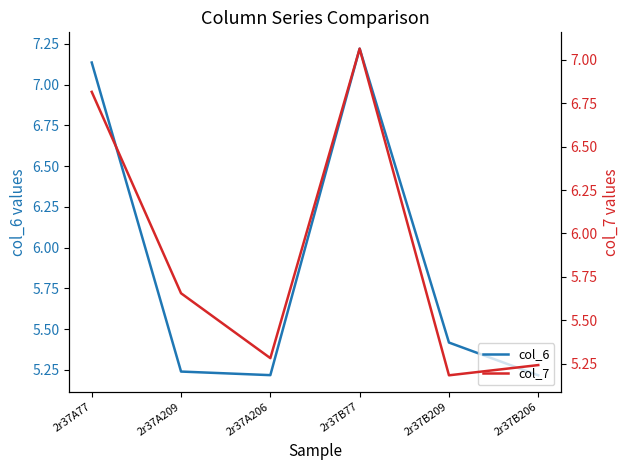

Read the col_7 value at 2r37A77.

6.8